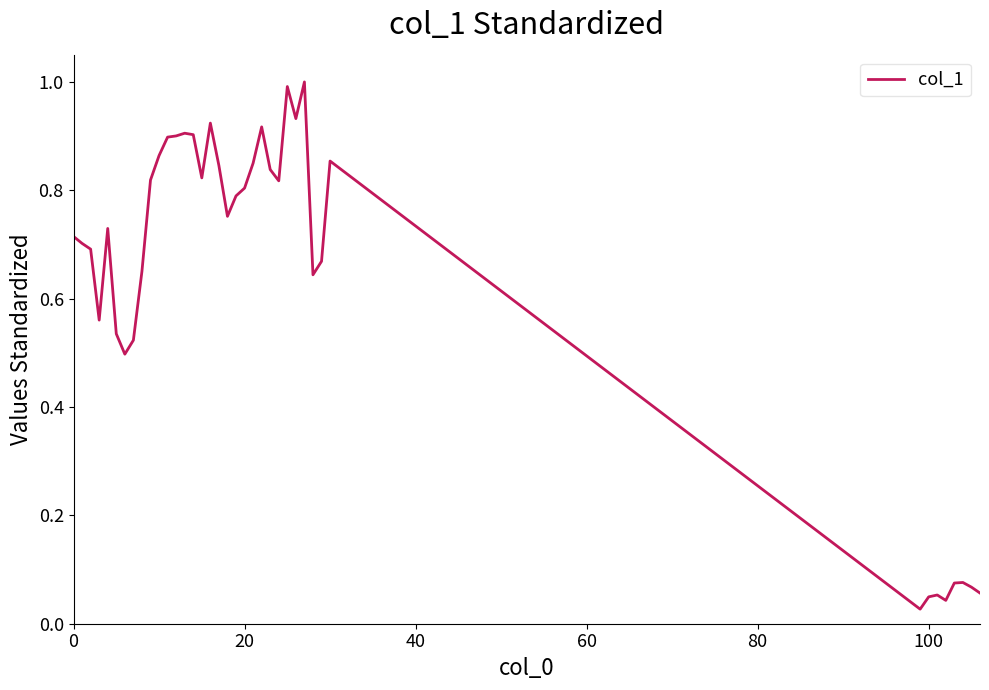

What is the difference between the maximum and minimum values?

1.0